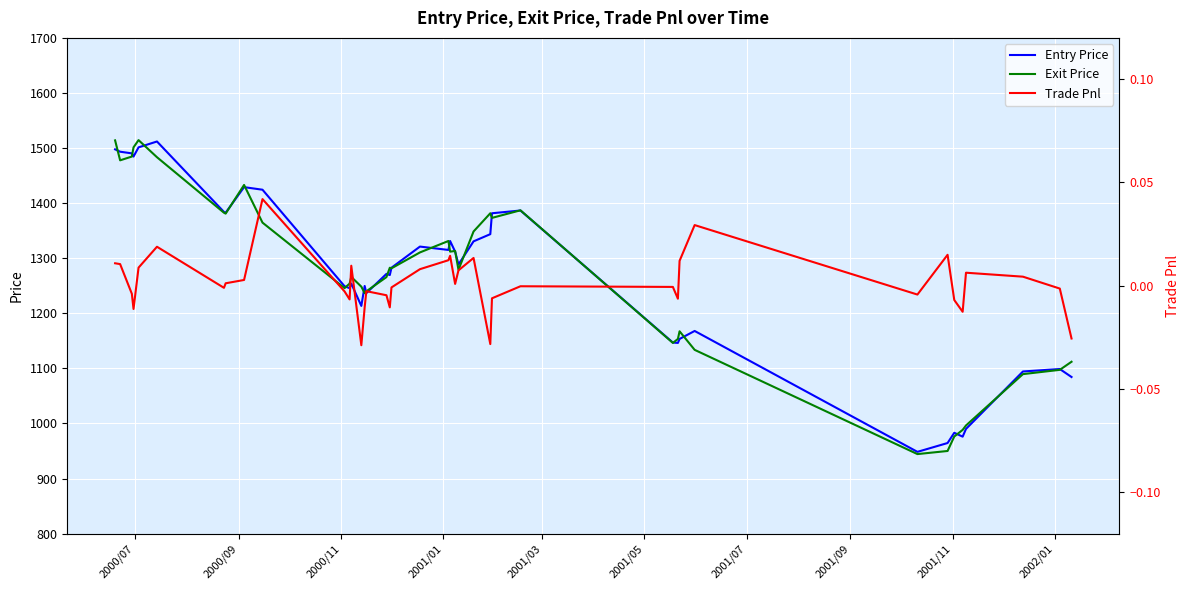

What is the difference between the maximum and minimum values in the Trade Pnl series?

0.1